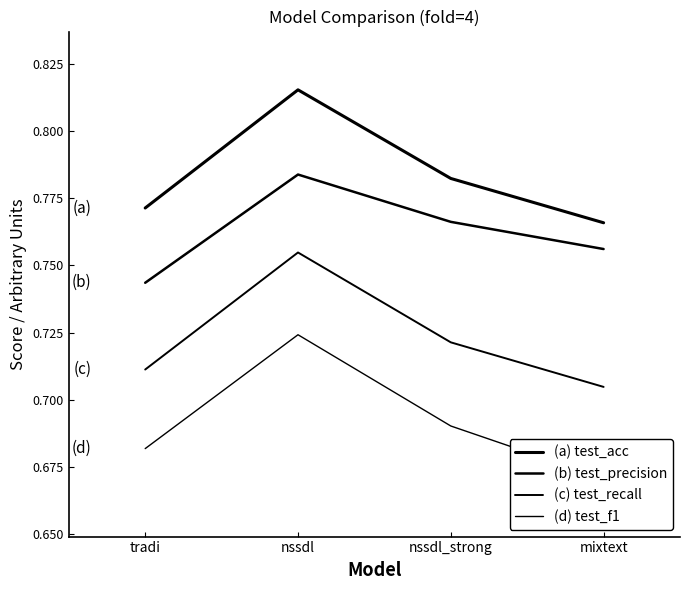

Which label corresponds to the smallest value in the chart?

mixtext